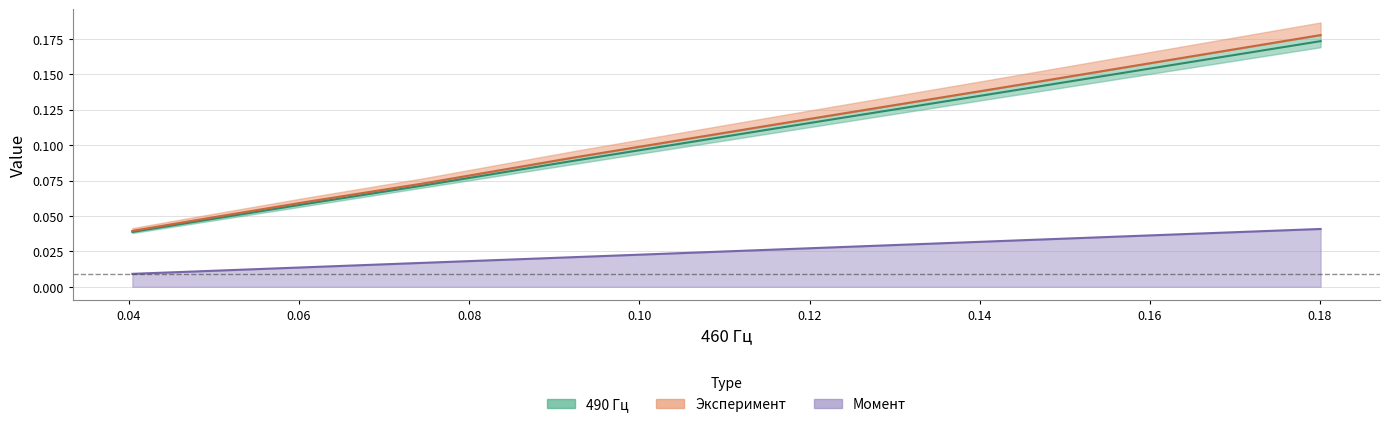

What position from the right is 0.11549195143083334?

6